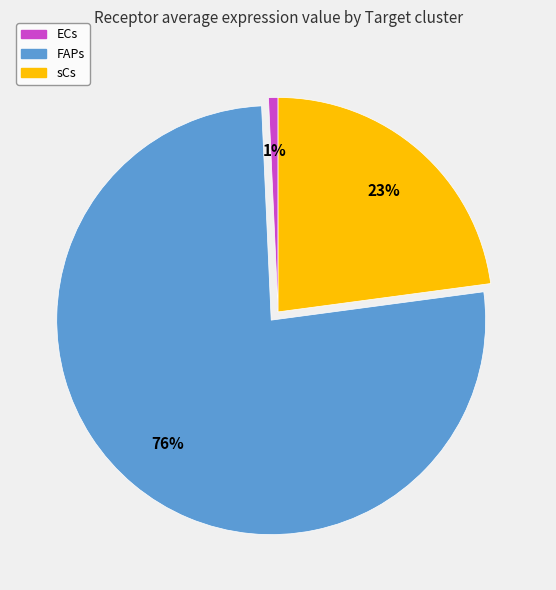

To the nearest percent, what portion does sCs represent?

23%